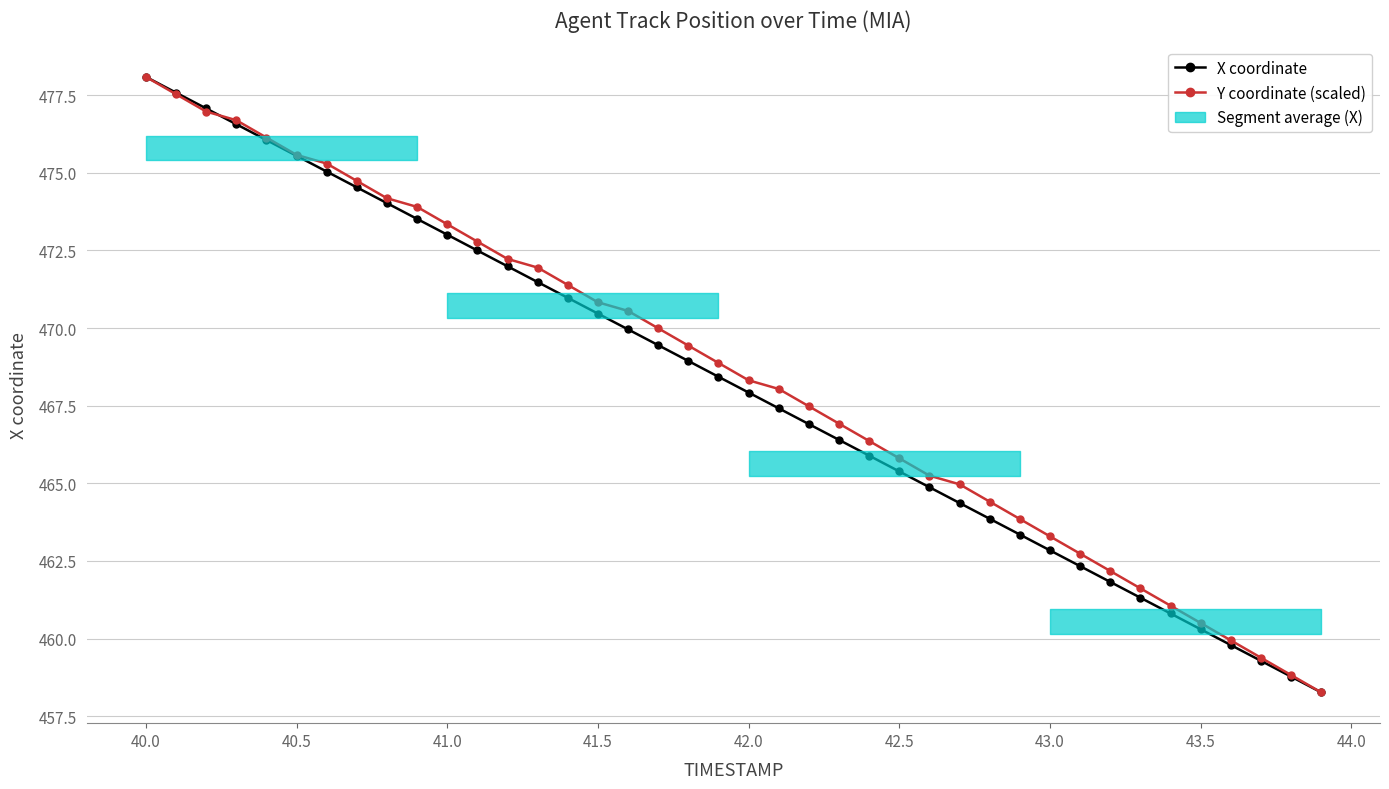

Read the Y coordinate (scaled) value at 42.0.

468.3